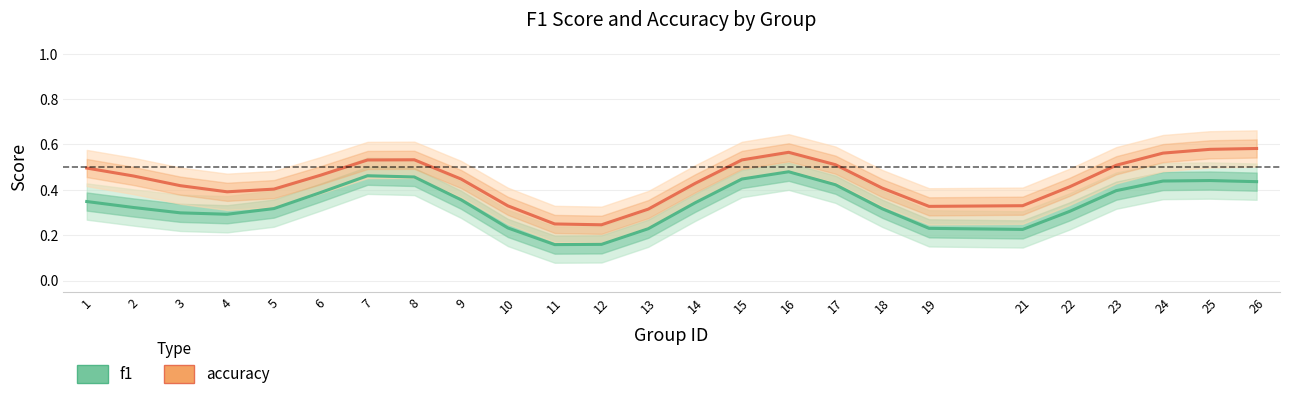

Reading left to right, transcribe all the data shown in this chart.

f1: 0.3	0.3	0.3	0.3	0.3	0.4	0.5	0.5	0.4	0.2	0.2	0.2	0.2	0.3	0.4	0.5	0.4	0.3	0.2	0.2	0.3	0.4	0.4	0.4	0.4
accuracy: 0.5	0.5	0.4	0.4	0.4	0.5	0.5	0.5	0.4	0.3	0.2	0.2	0.3	0.4	0.5	0.6	0.5	0.4	0.3	0.3	0.4	0.5	0.6	0.6	0.6